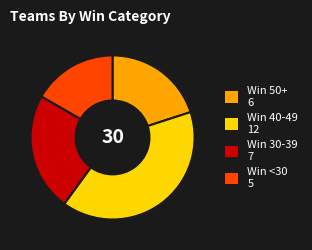

Which has a higher value, Win 50+ or Win 30-39?

Win 30-39